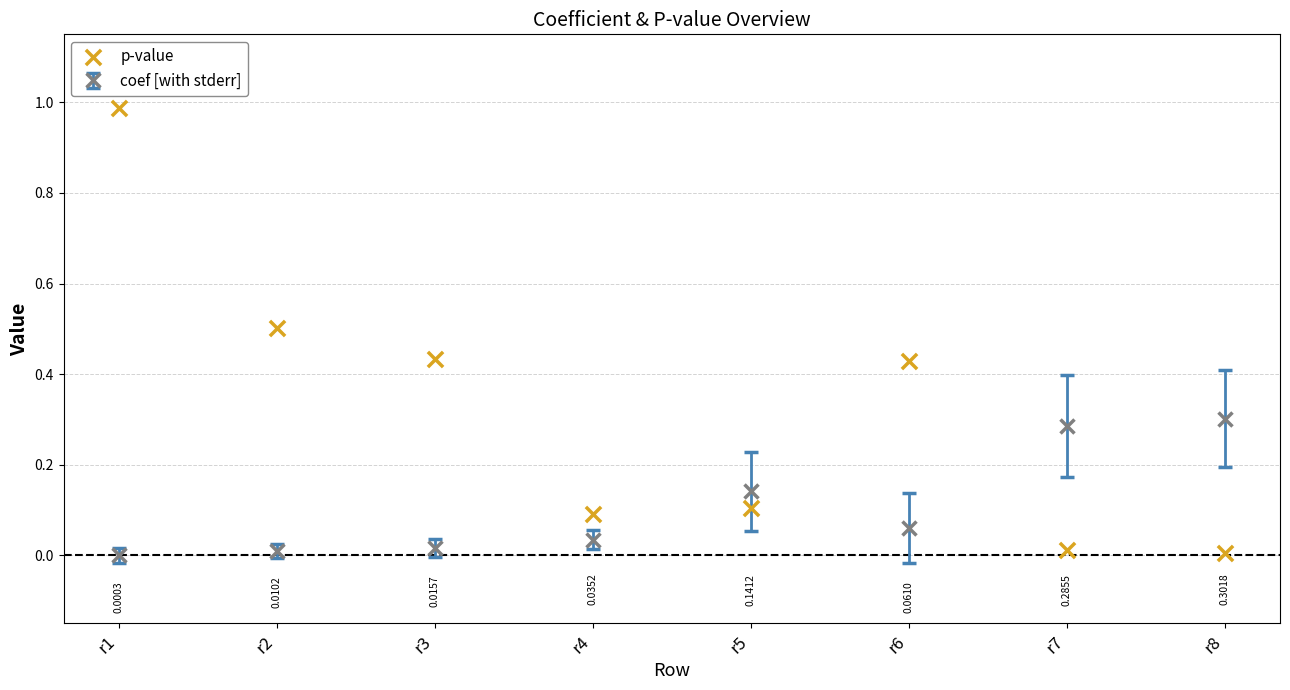

Which has a higher value, r7 or r1?

r1